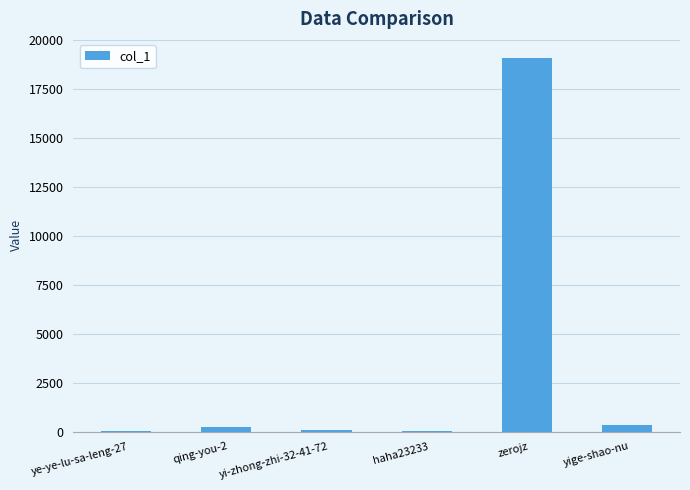

True or false: the data shows 19097 at zerojz.

True